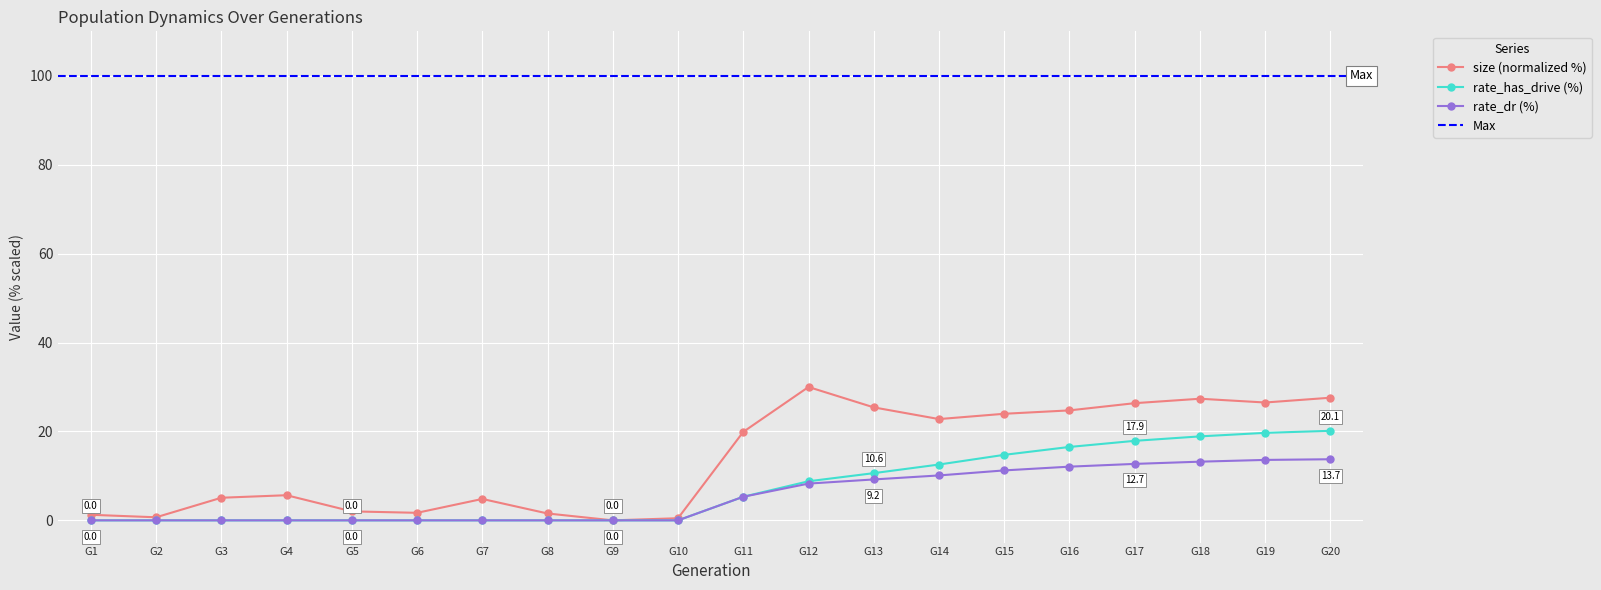

True or false: size and rate_has_drive cross at least once.

False